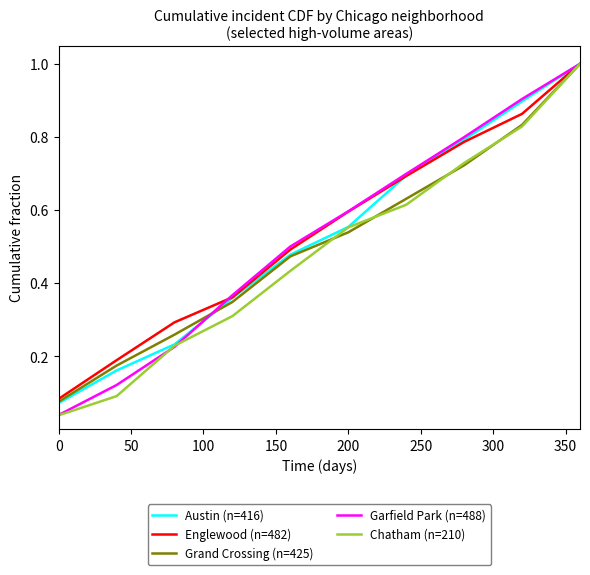

What is the maximum value for Englewood (n=482)?

1.0